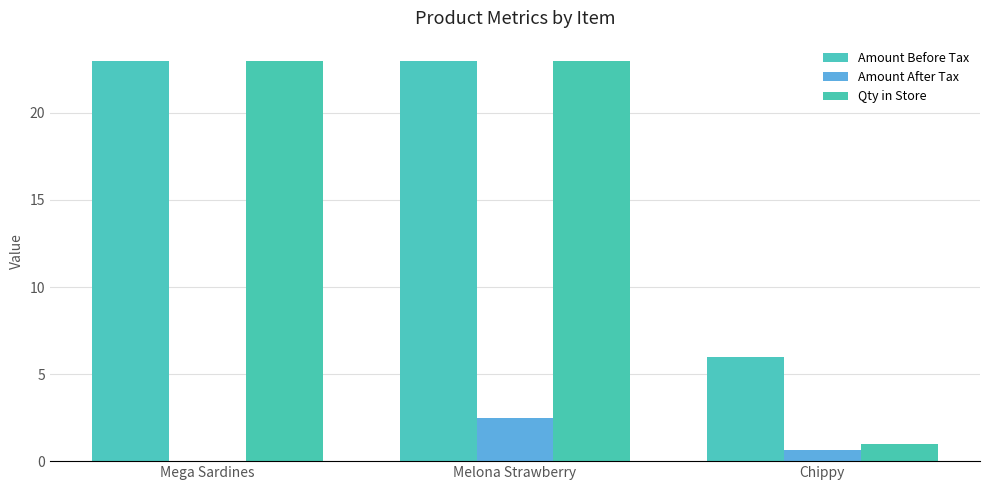

Reading left to right, what are all the values shown in this chart?

Amount Before Tax: 23.0	23.0	6.0
Amount After Tax: 0.0	2.5	0.6
Qty in Store: 23.0	23.0	1.0